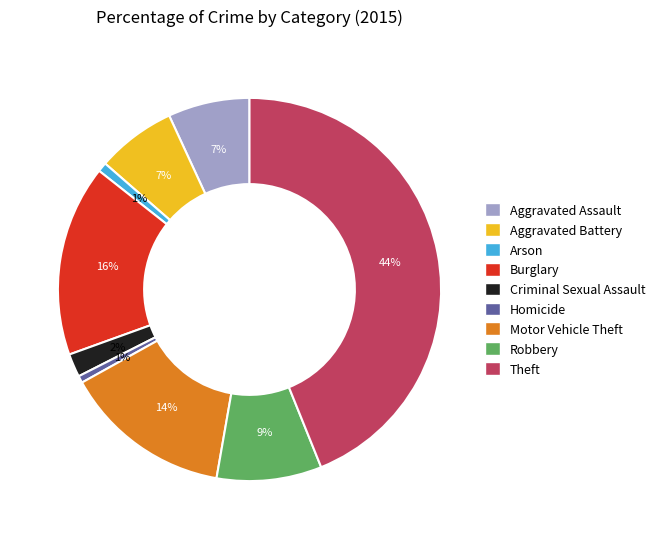

Is it true that Theft is 56% of the pie?

False